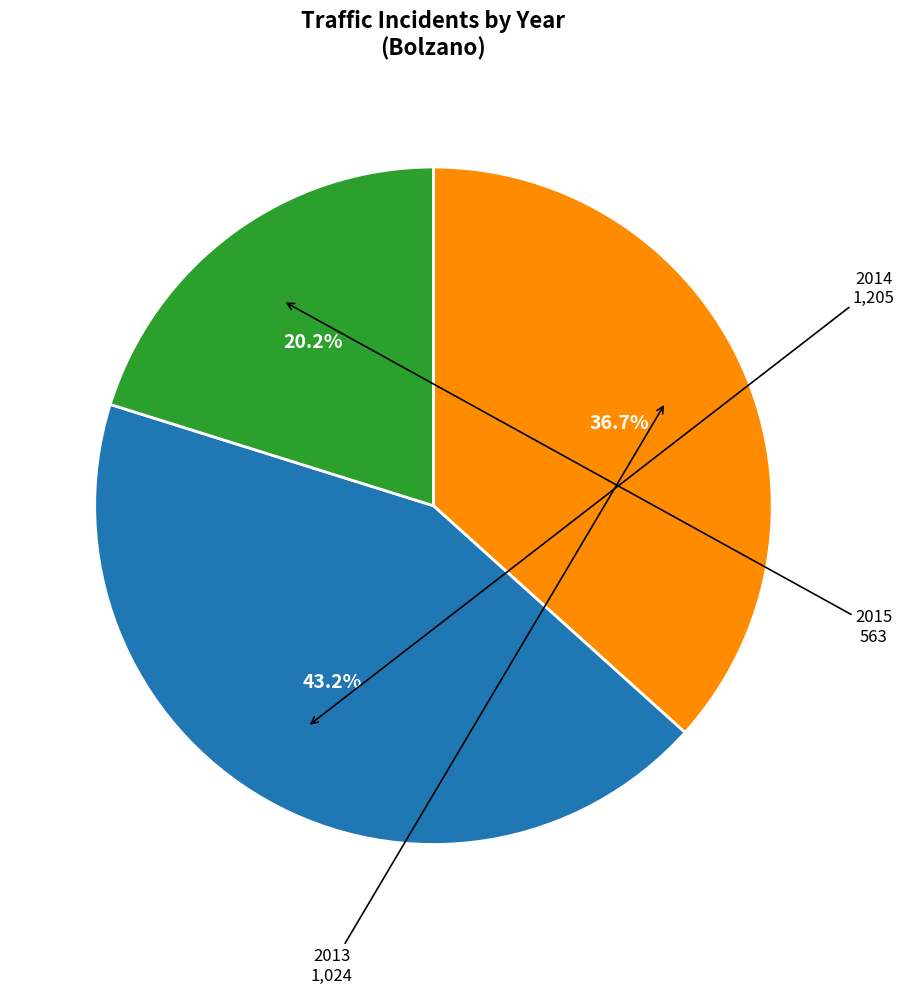

The 2013 slice represents 44% of the pie. True or false?

False